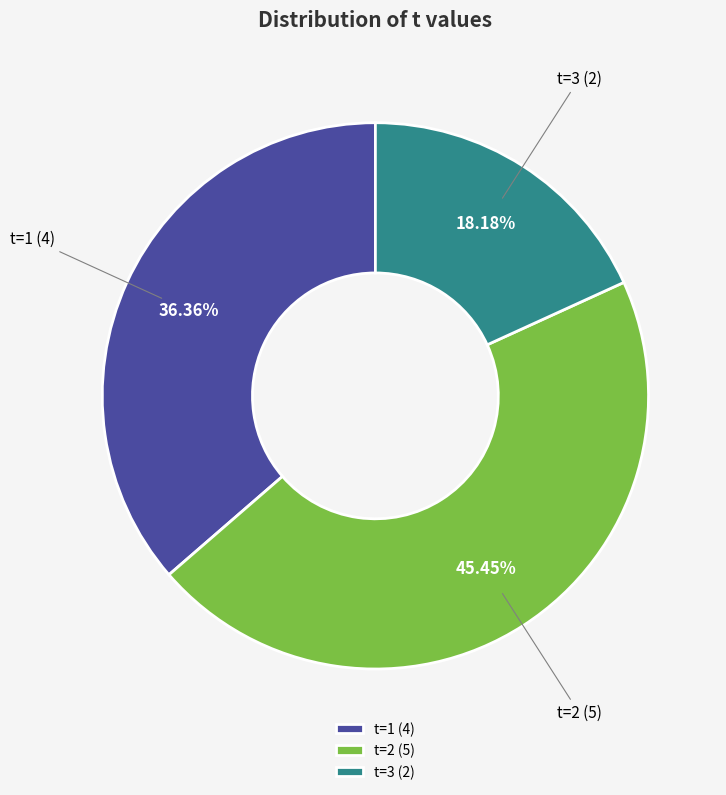

Is the sum of t=3 (2) and t=2 (5) greater than half?

Yes